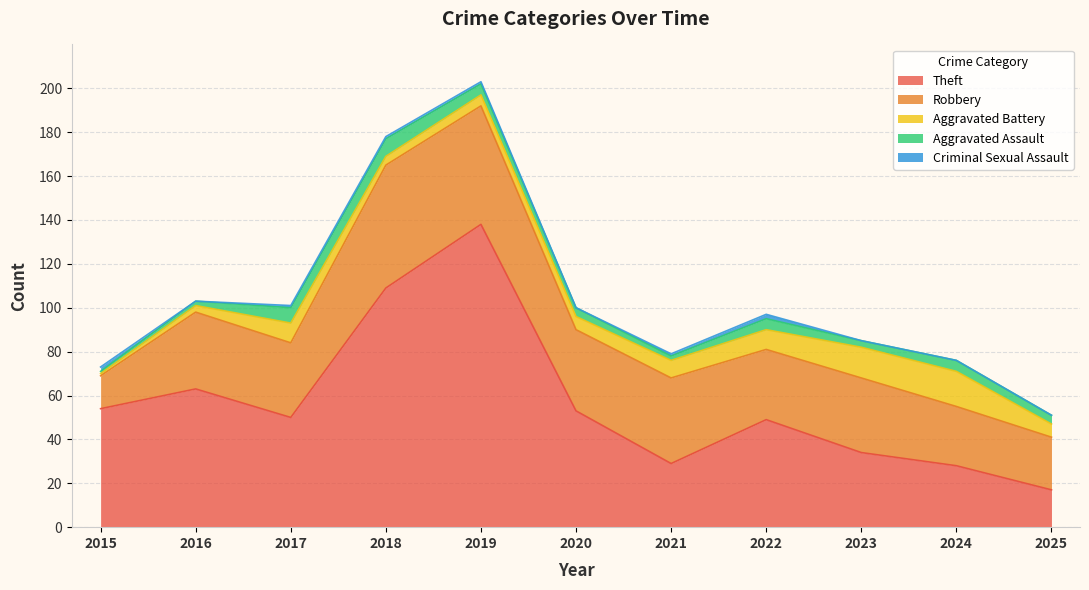

Between 2015 and 2017, which is larger?

2015